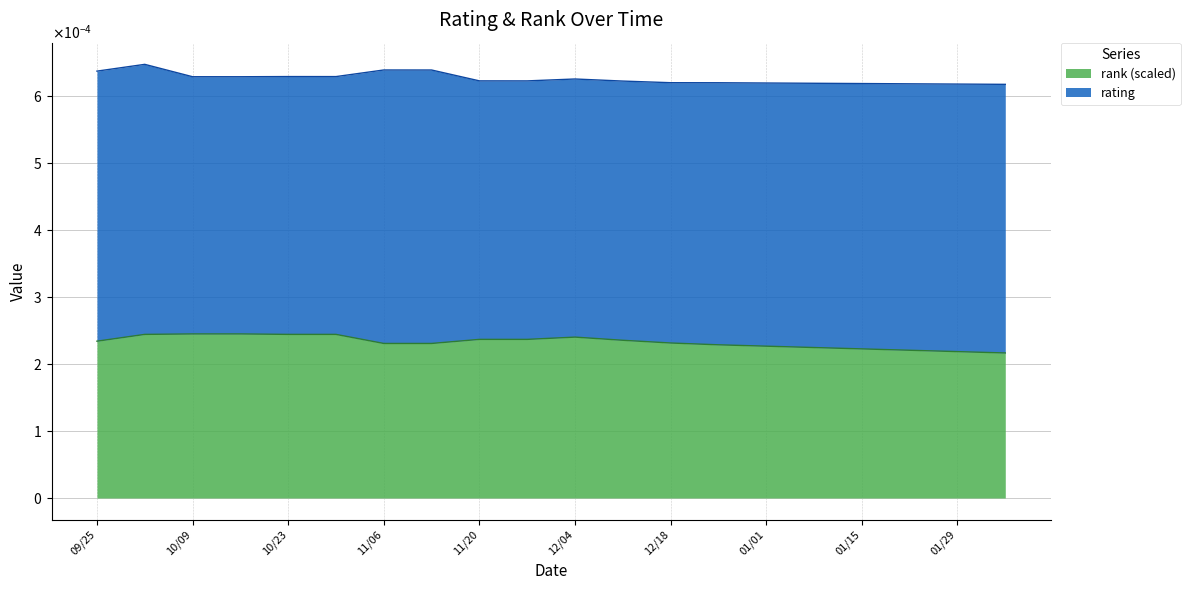

List the labels in order of value, largest first.

10/09, 10/16, 10/02, 10/23, 10/30, 12/04, 11/20, 11/27, 12/11, 09/25, 12/18, 11/06, 11/13, 12/25, 01/01, 01/08, 01/15, 01/22, 01/29, 02/05